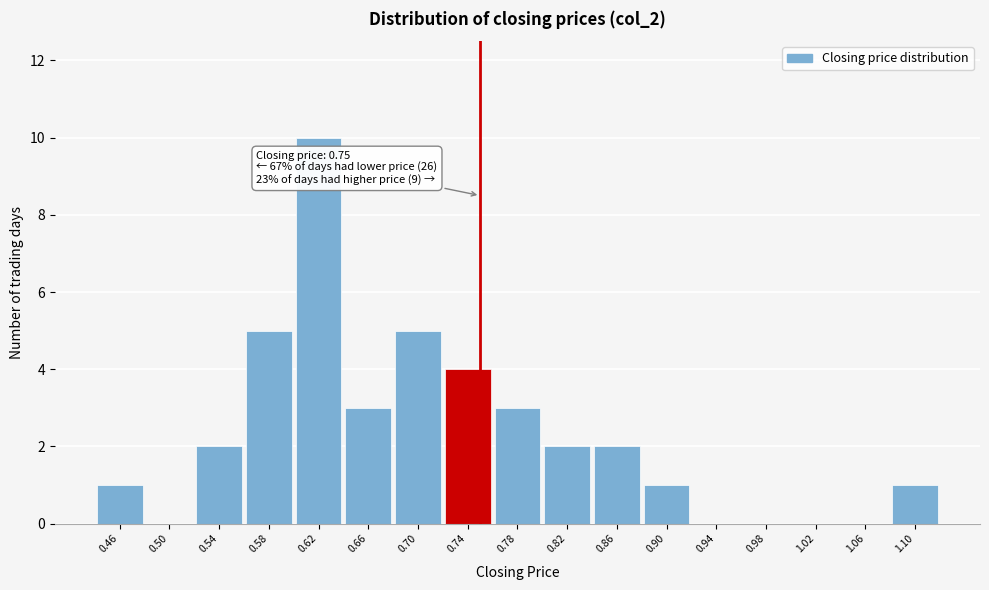

Which range on the x-axis has the tallest bar?

0.60 to 0.64